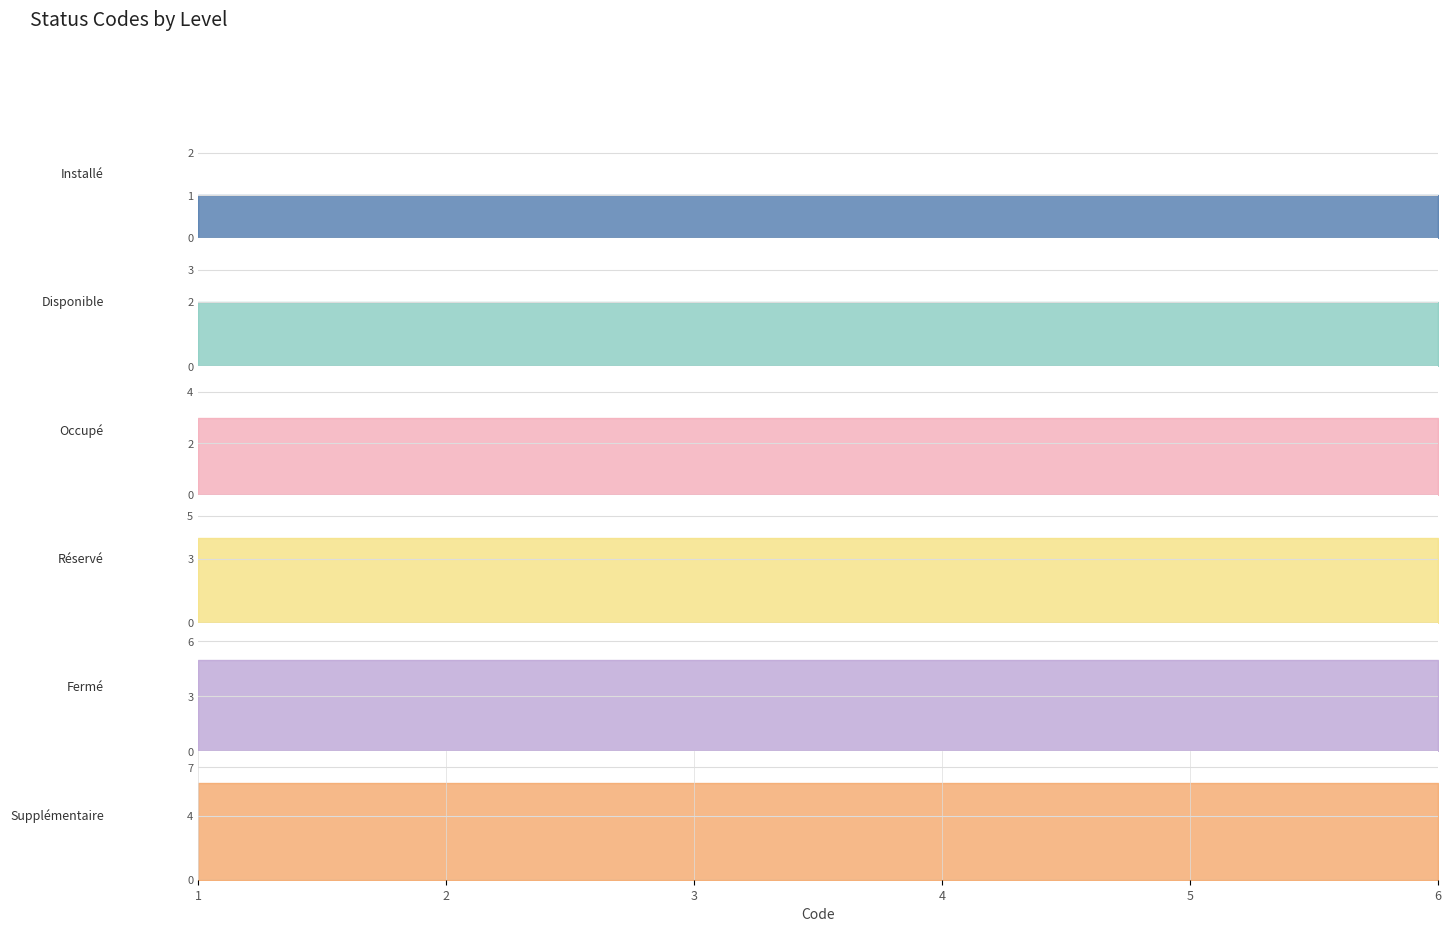

What is the value of the Disponible point at the 1st from the left?

2